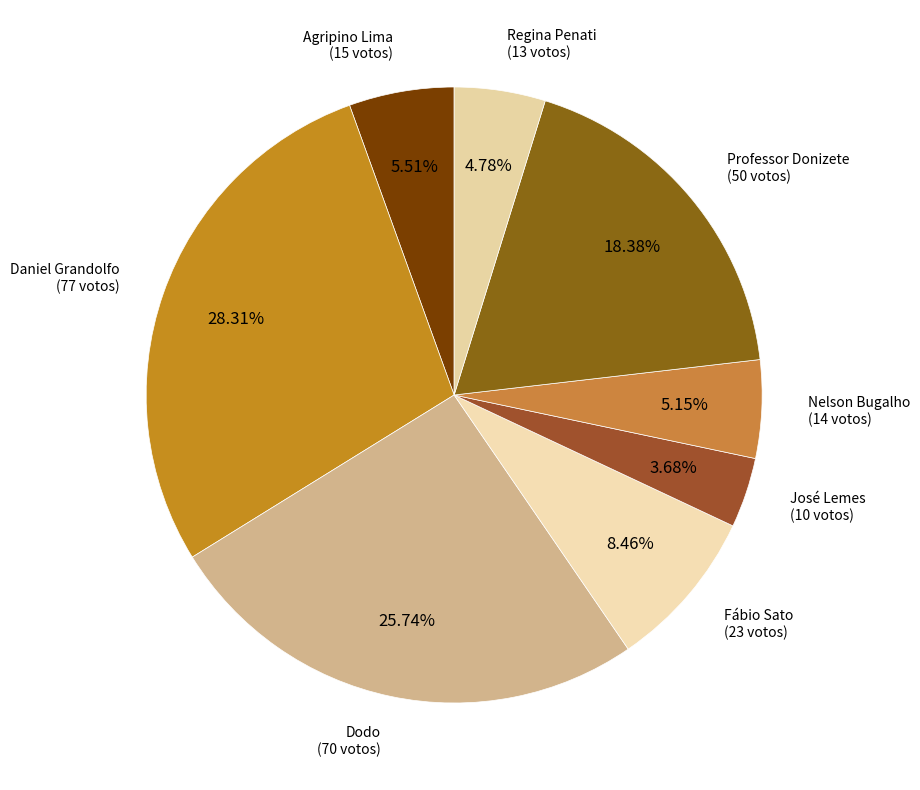

The Daniel Grandolfo slice represents 40% of the pie. True or false?

False